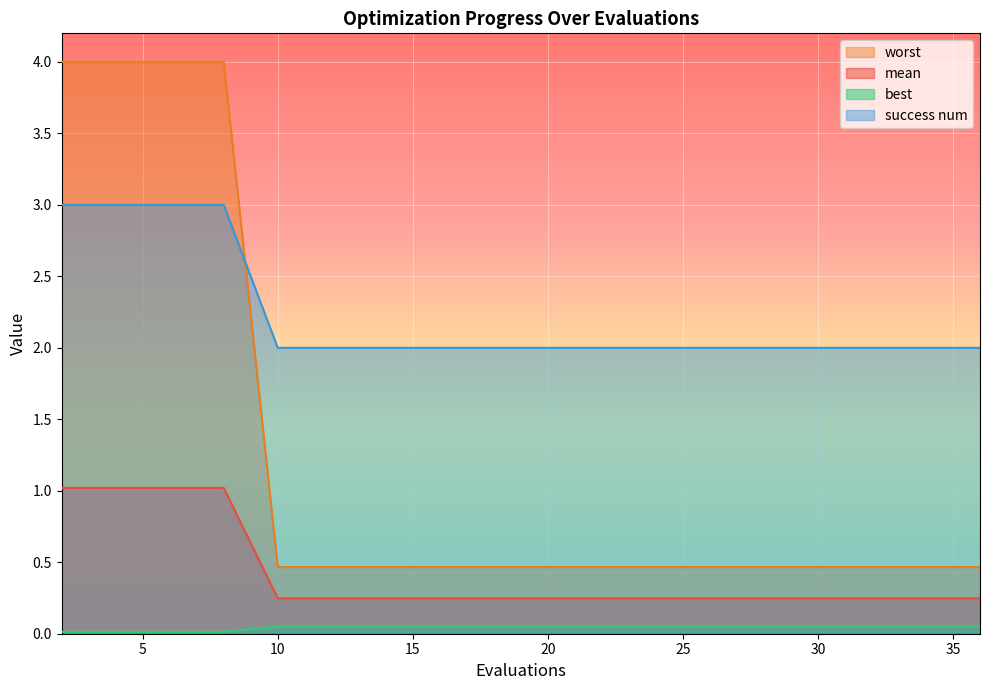

Which label corresponds to the smallest value in the chart?

2